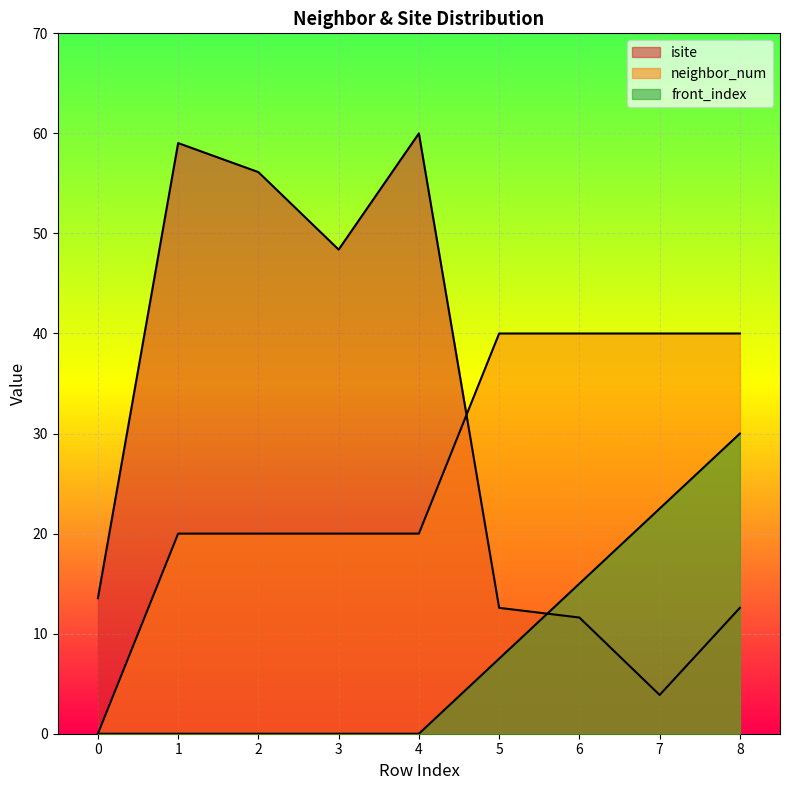

What is the greatest value displayed?

60.0